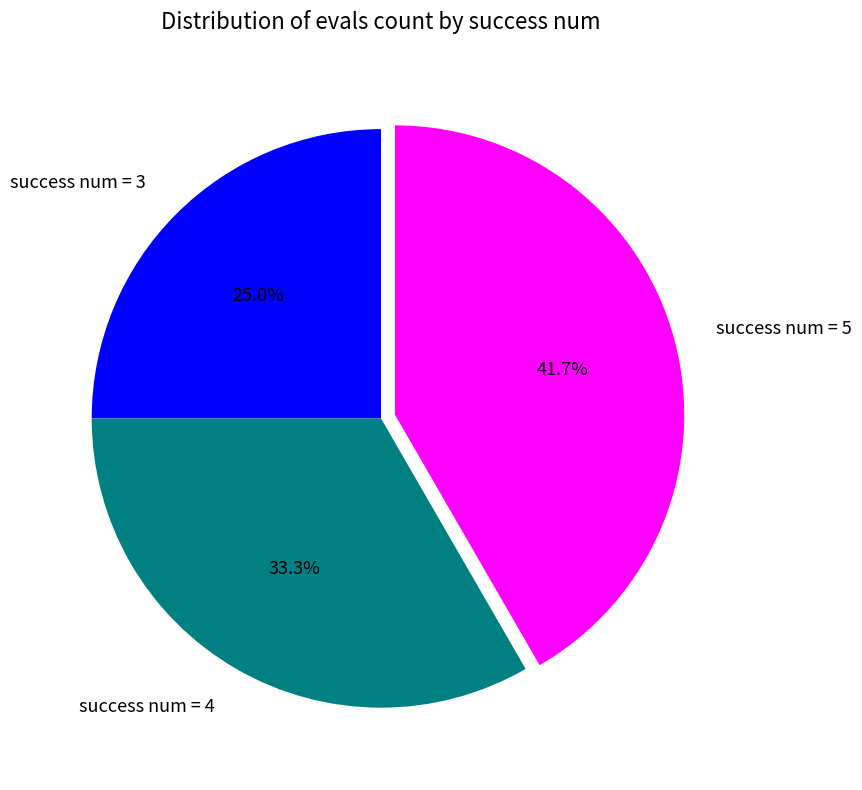

Is success num = 5 the majority of the pie?

No